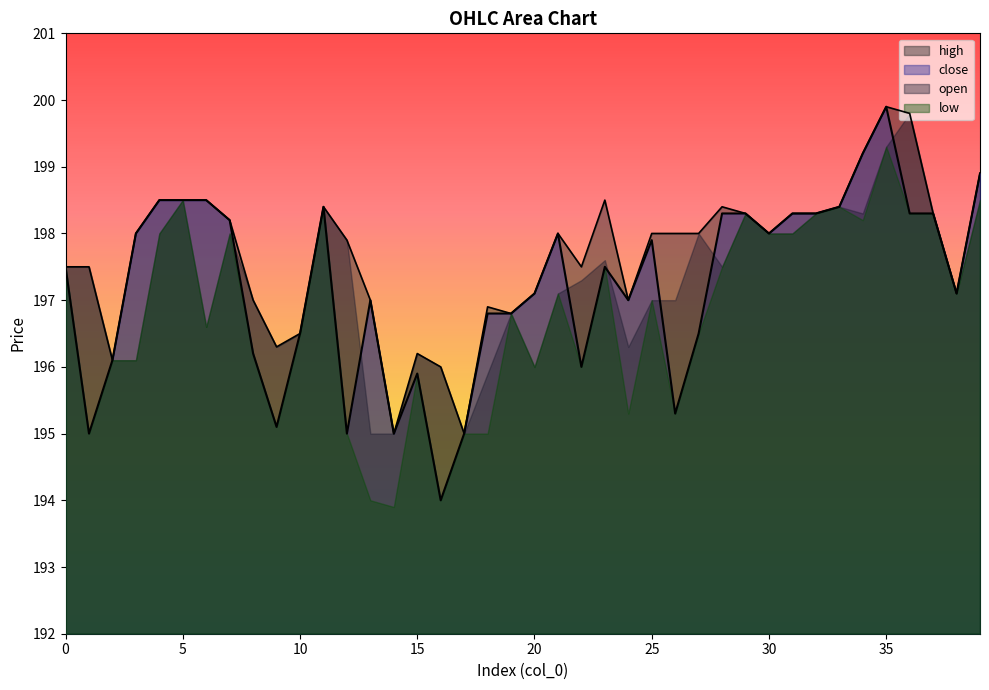

How many distinct data groups are displayed?

4